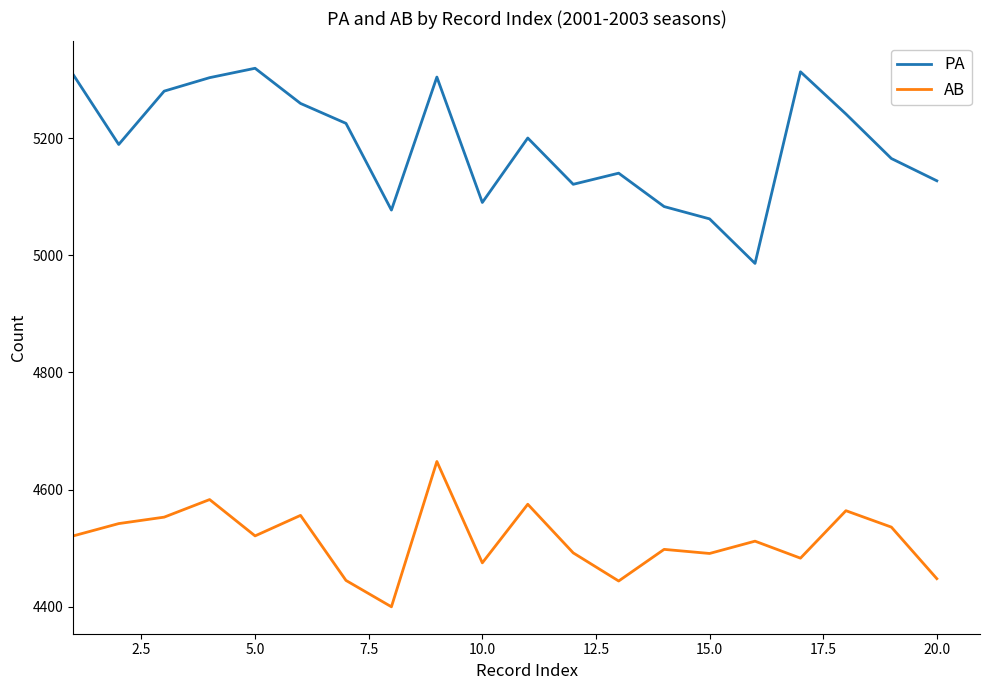

True or false: AB and PA intersect in this chart.

False